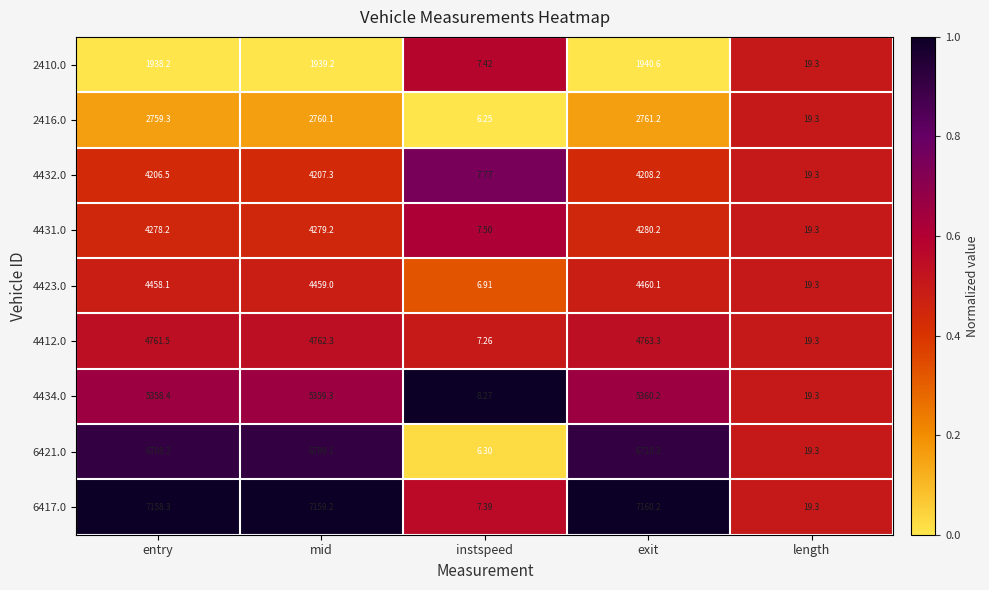

Rank the categories by 2410.0 value from lowest to highest.

instspeed, length, entry, mid, exit